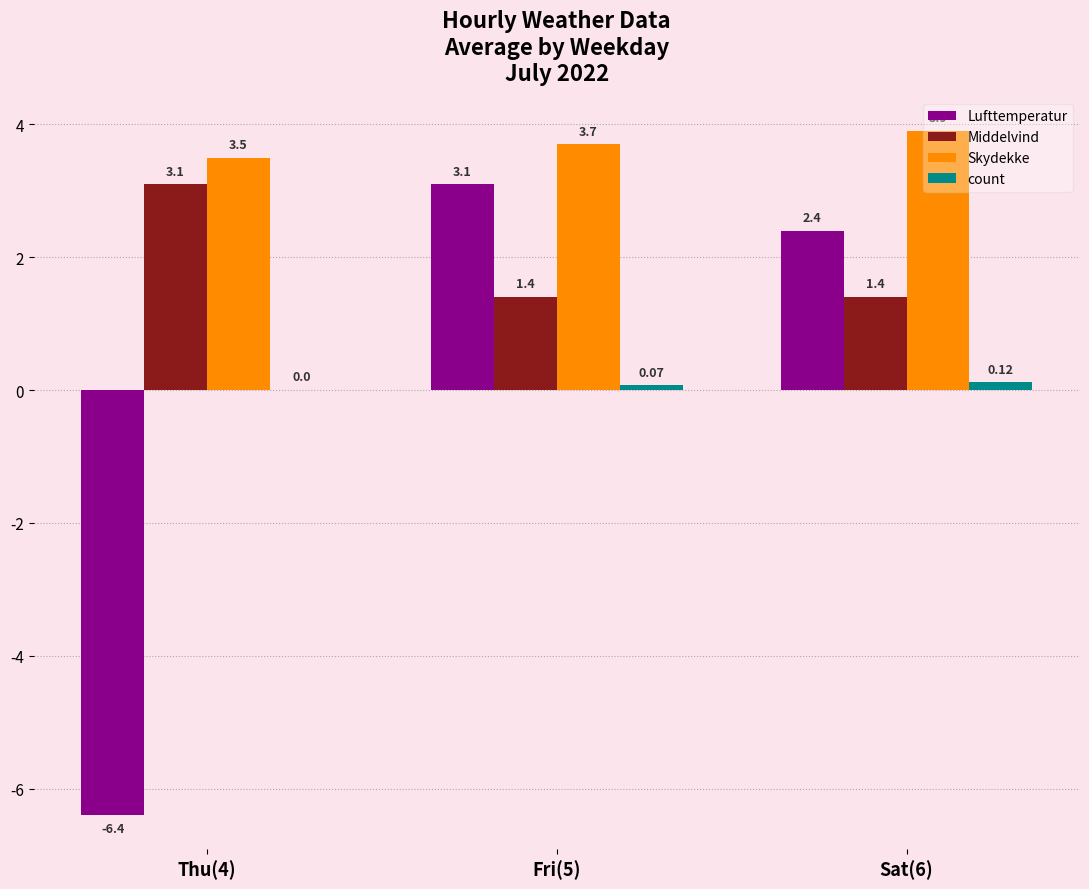

Which series has the largest total across all categories?

Skydekke